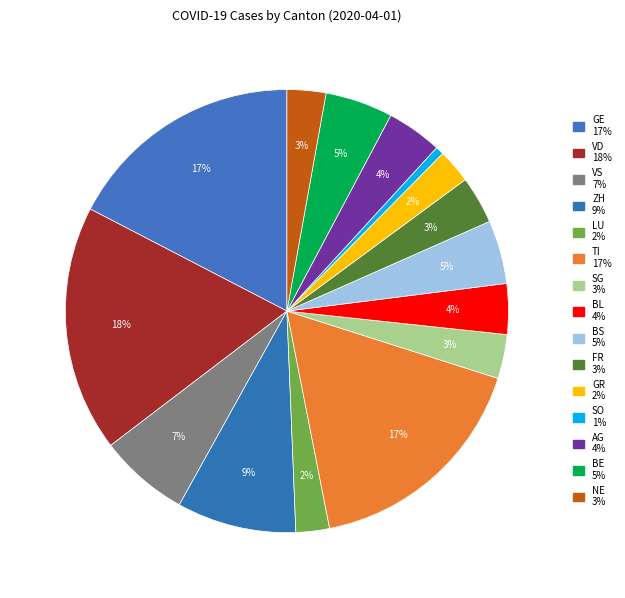

Rank the categories by value from lowest to highest.

SO, LU, GR, NE, SG, FR, BL, AG, BS, BE, VS, ZH, TI, GE, VD